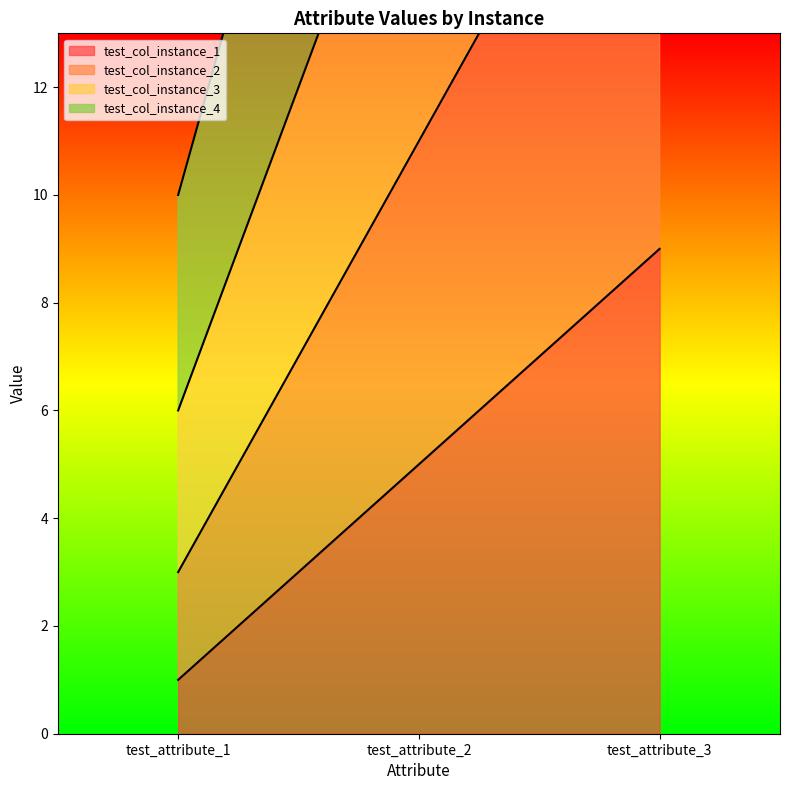

At which label does test_col_instance_3 first exceed 18?

test_attribute_3